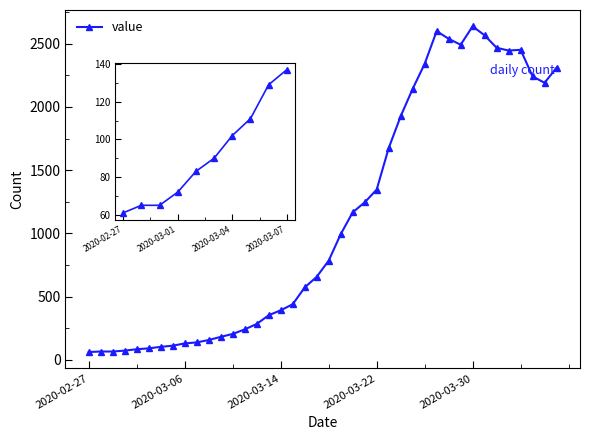

The chart shows a value of 94 at 2020-03-07. True or false?

False